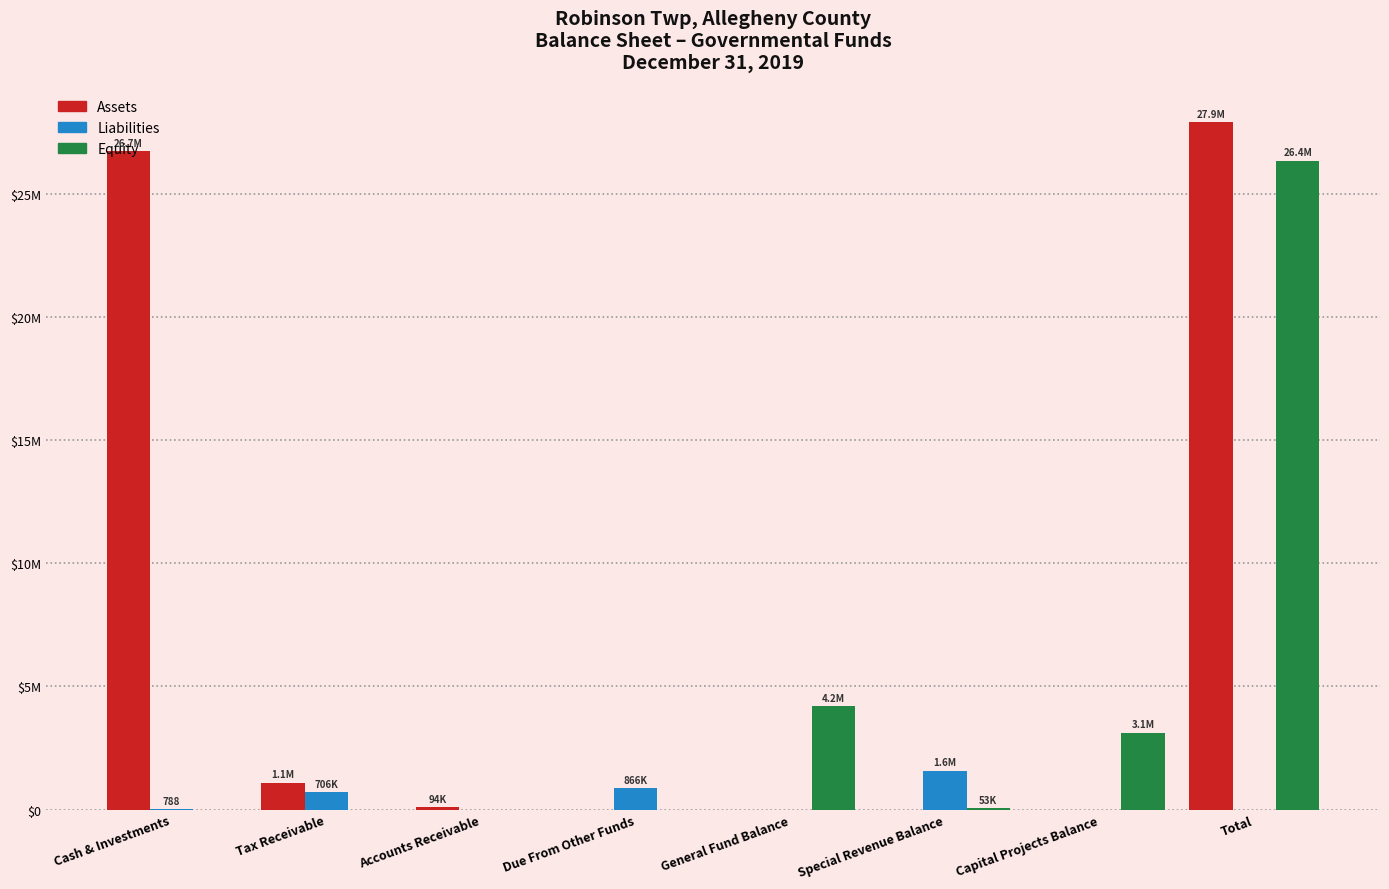

What is the sum of all Assets values?

55846946